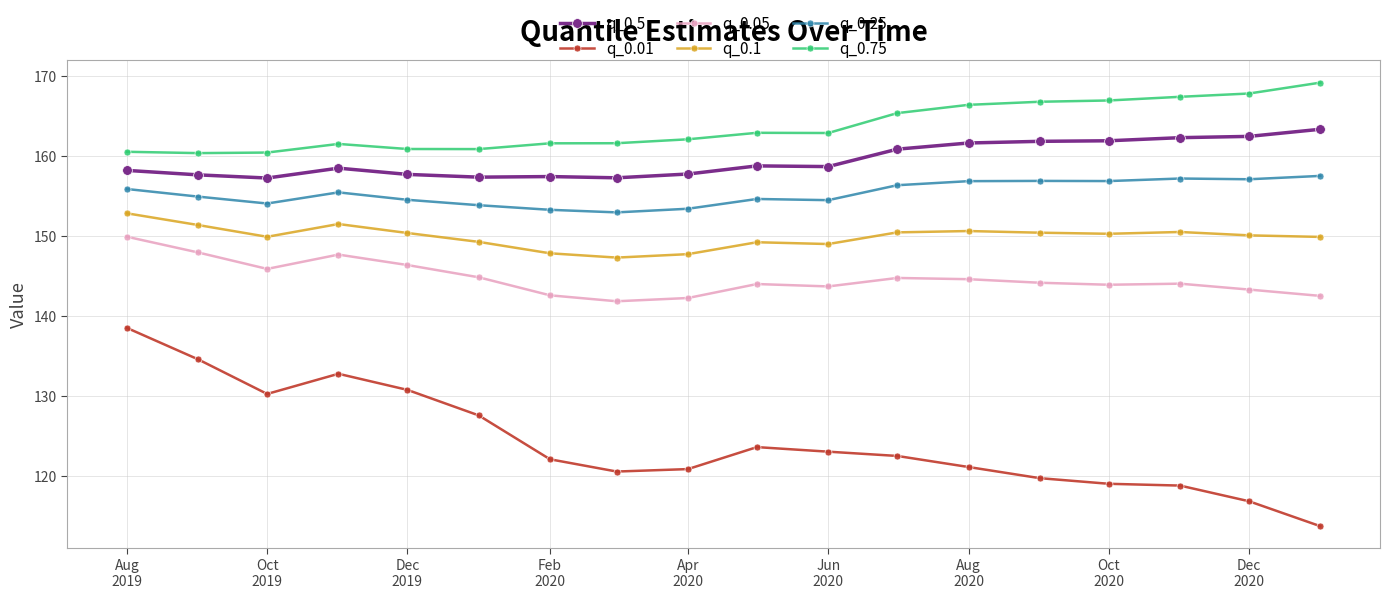

What is the difference between the second highest and second lowest values in the q_0.05 series?

5.7